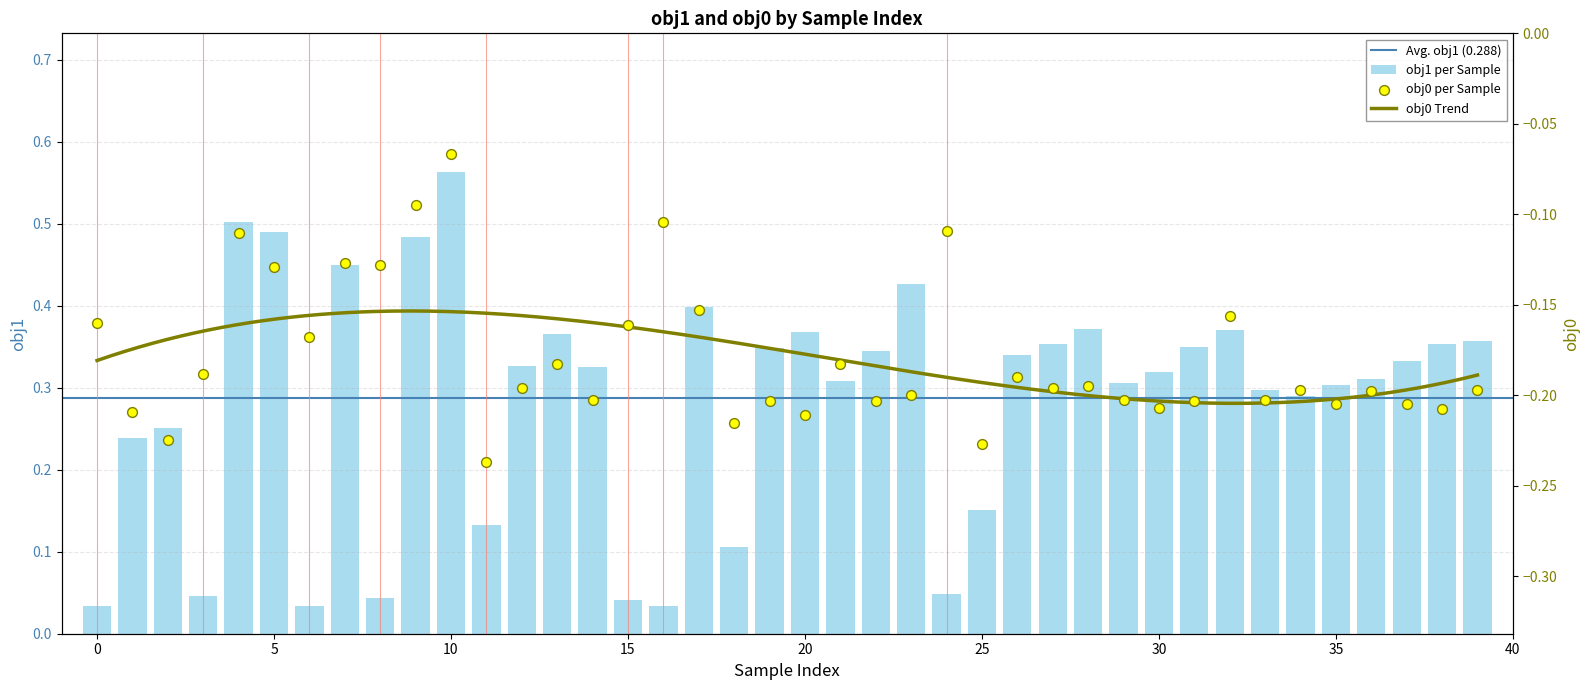

Which series has the largest total across all categories?

obj1